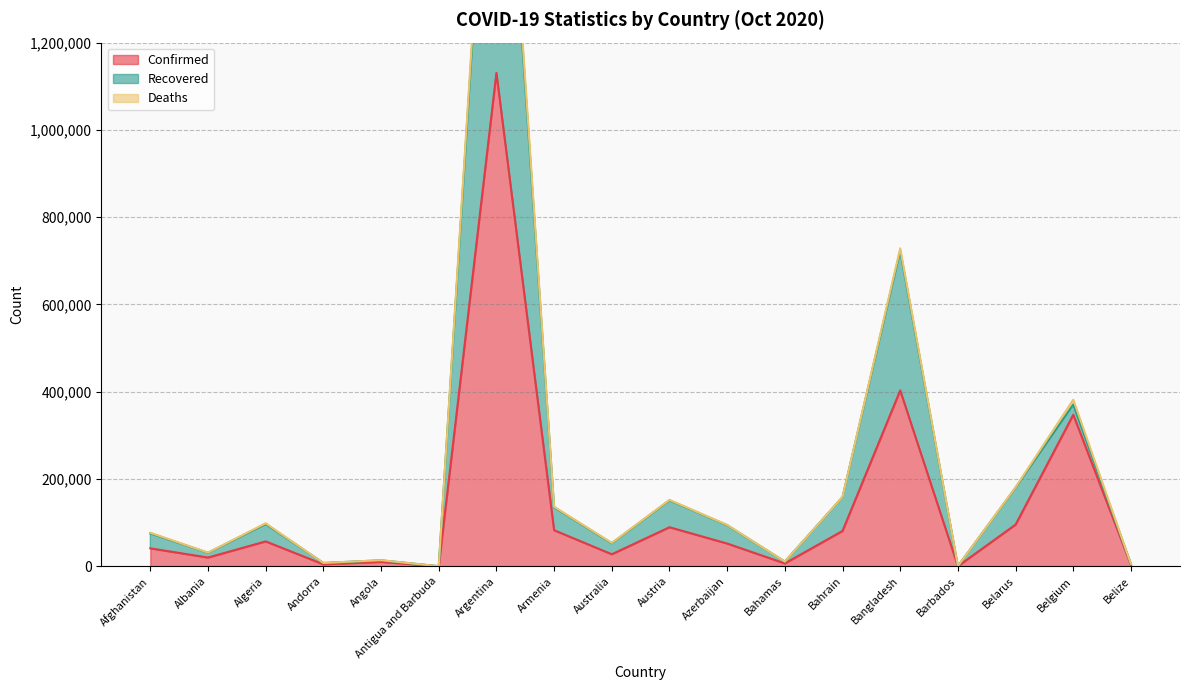

True or false: Confirmed has more than 0 interior local peaks.

True